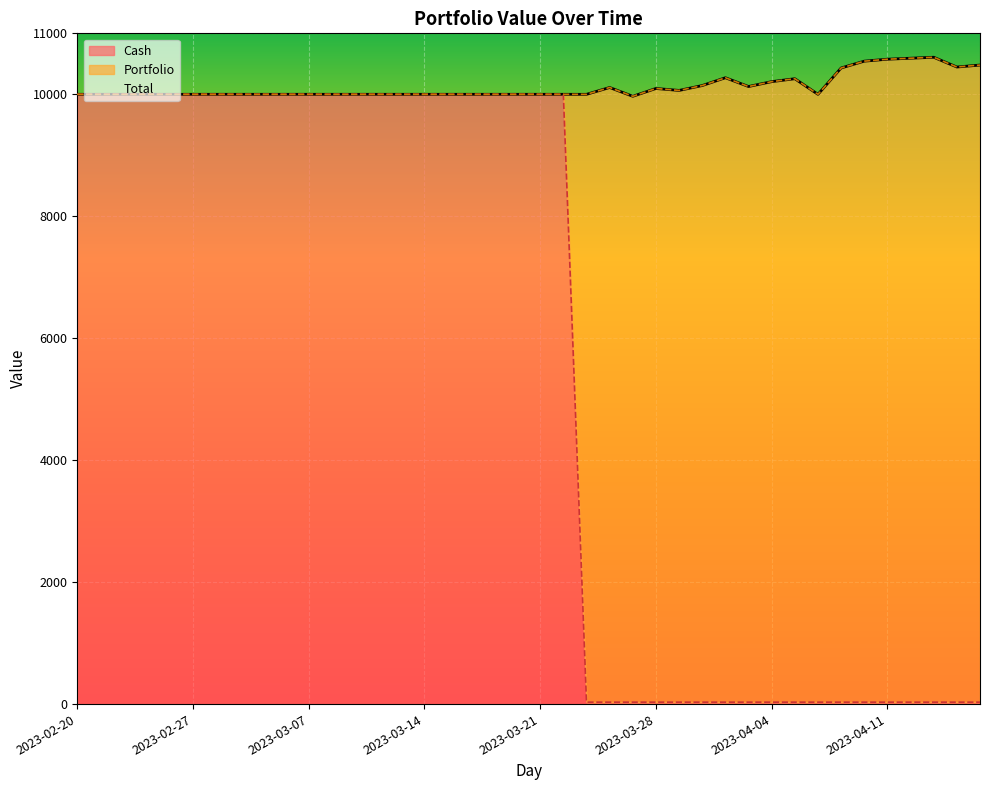

The Cash series shows 21.4 at 2023-03-31. True or false?

False